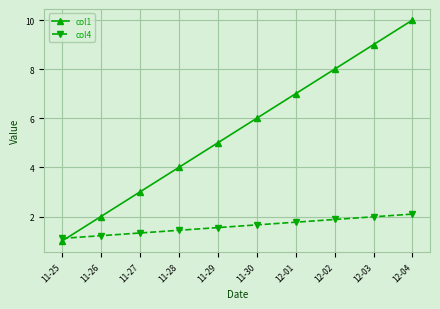

What is the label of the 2nd point from the left?

11-26